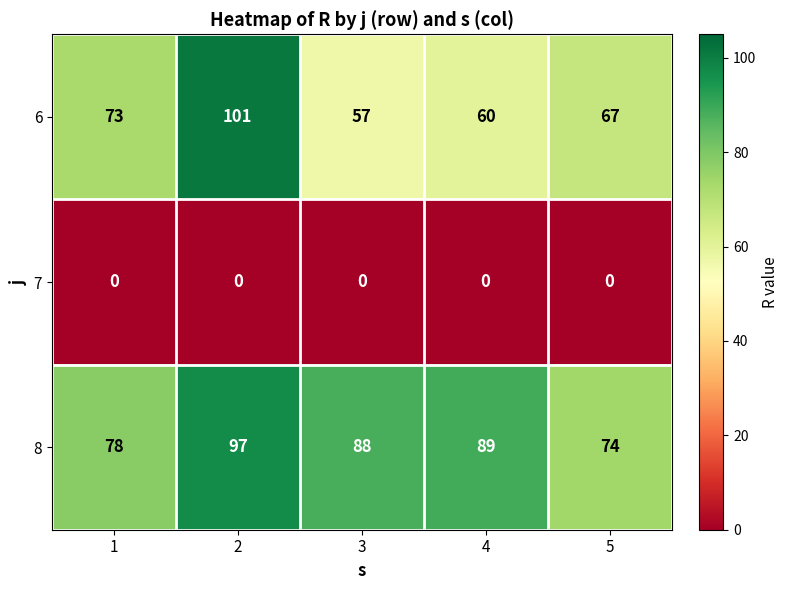

Between 3 and 5, which series saw the biggest shift?

8